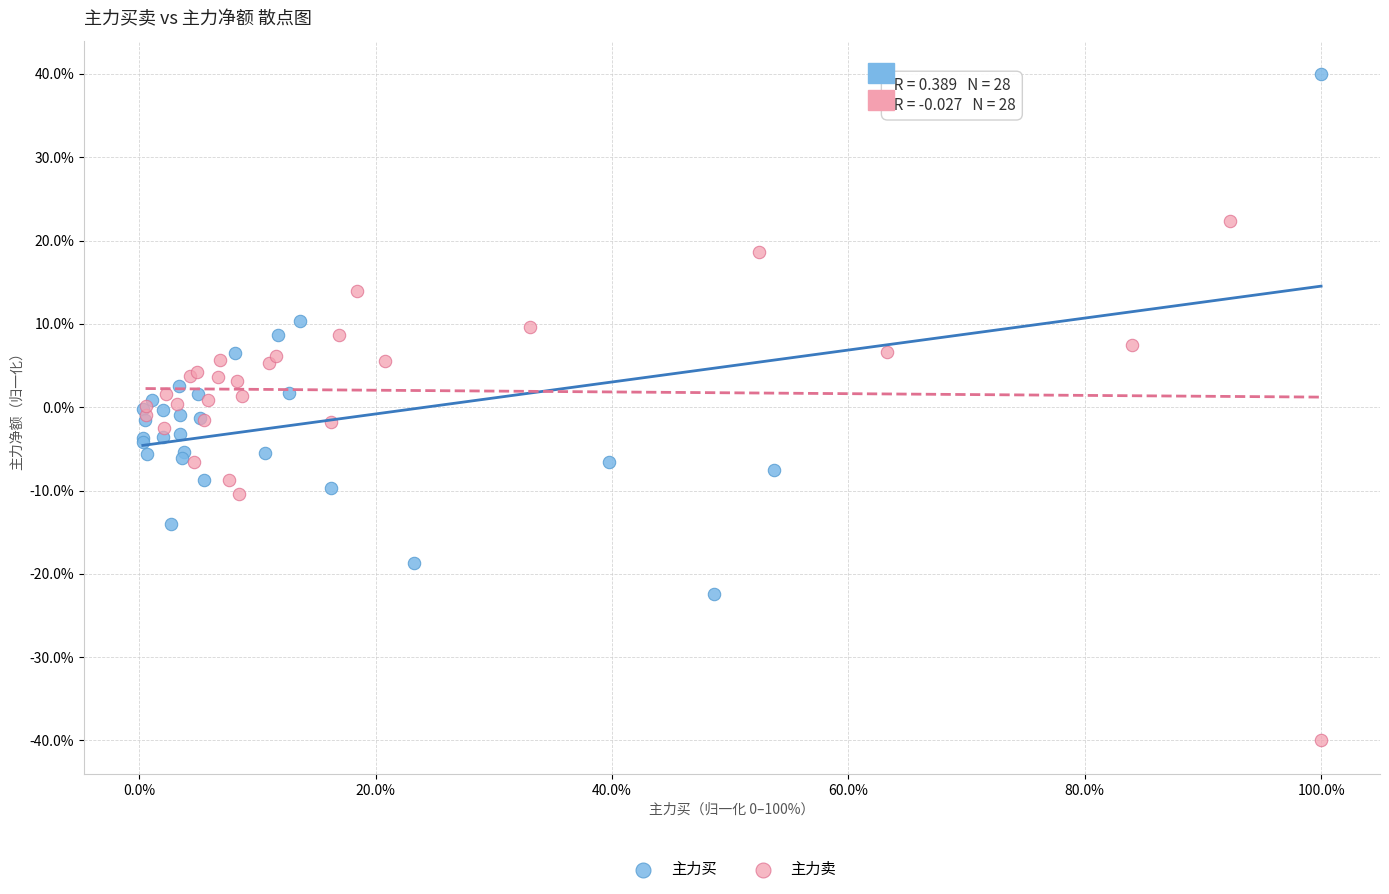

Which series contains the lowest Y value?

主力卖